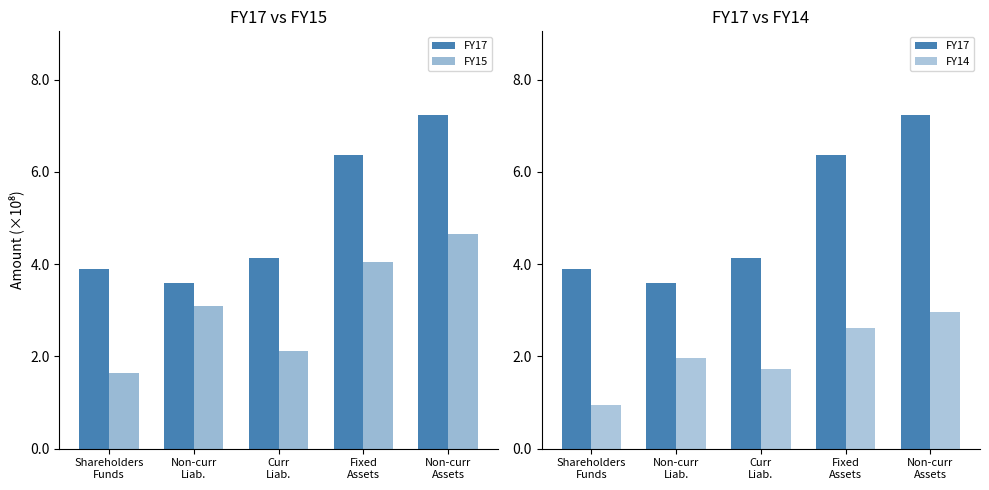

Which series has the largest total across all categories?

FY17